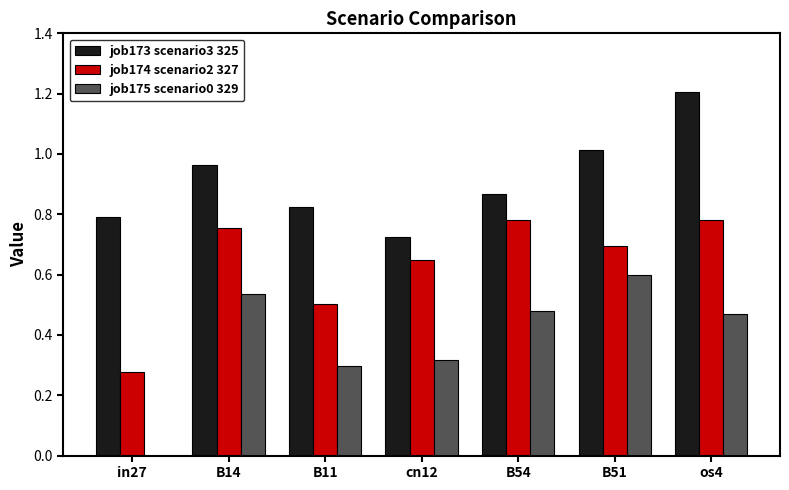

What is the total value across all series at os4?

2.5